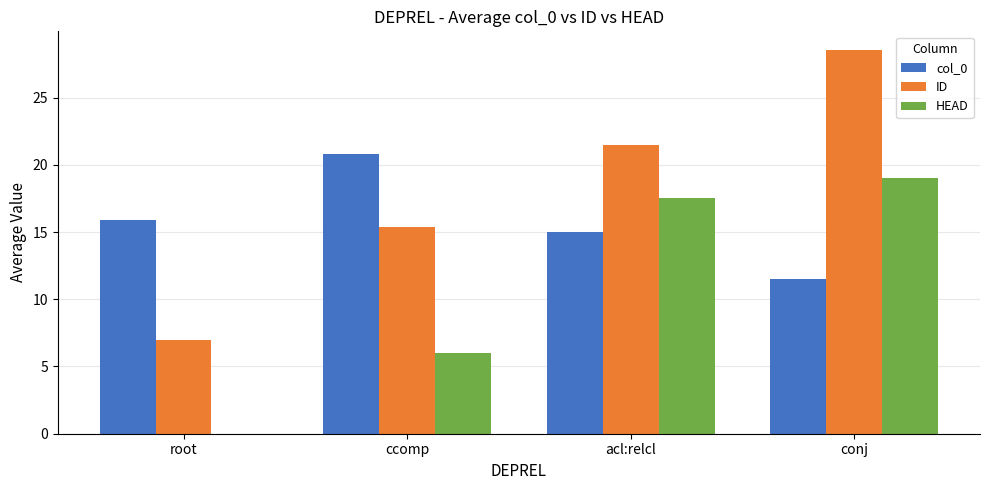

What is the maximum value shown in the chart?

28.5